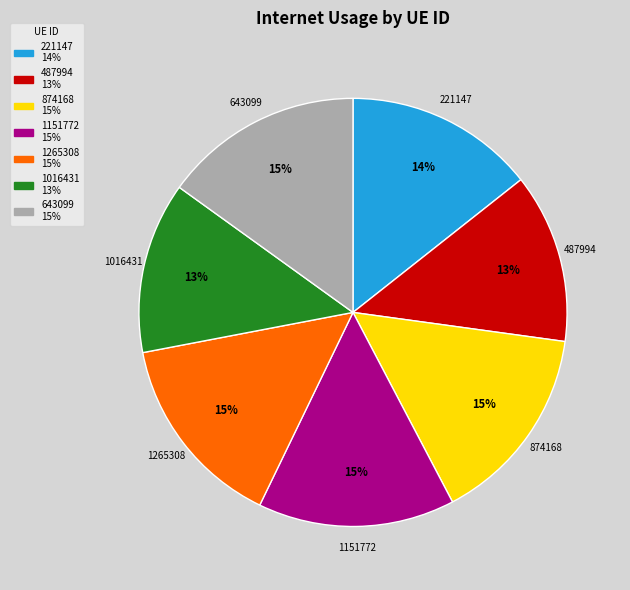

How many segments does this pie chart have?

7